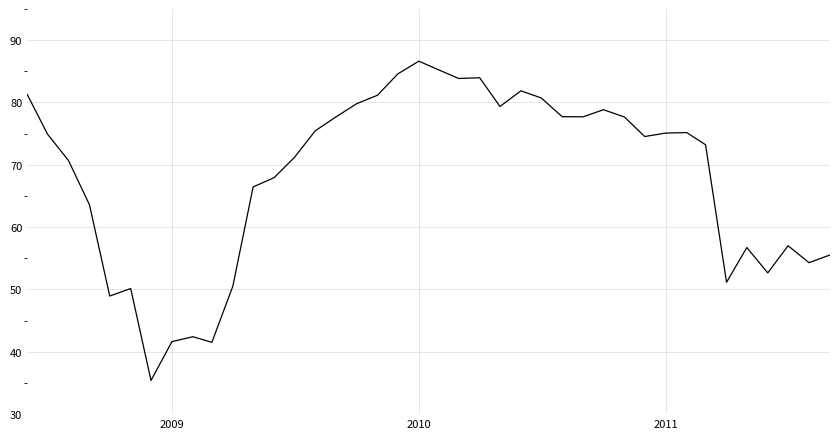

What is the minimum value shown in the chart?

35.4